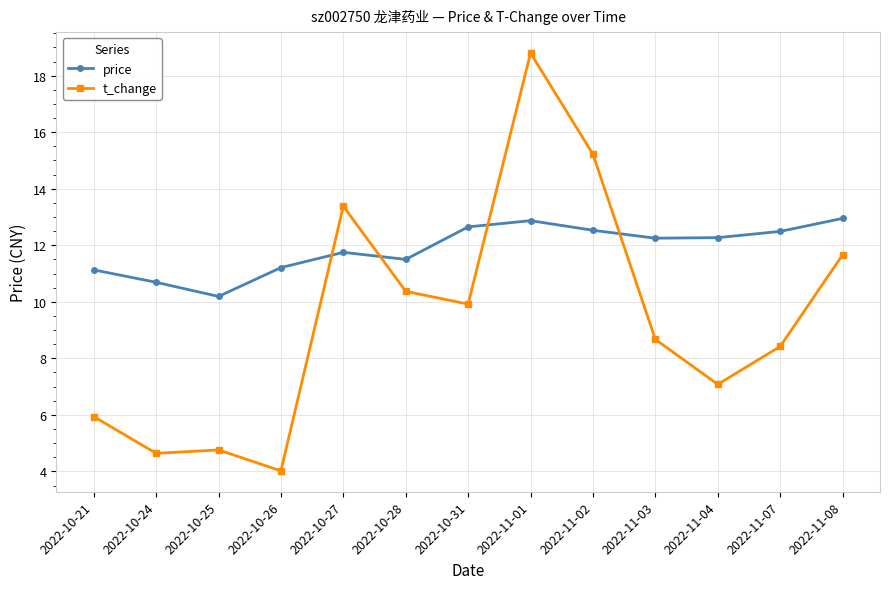

How many data points in price are less than 12?

6